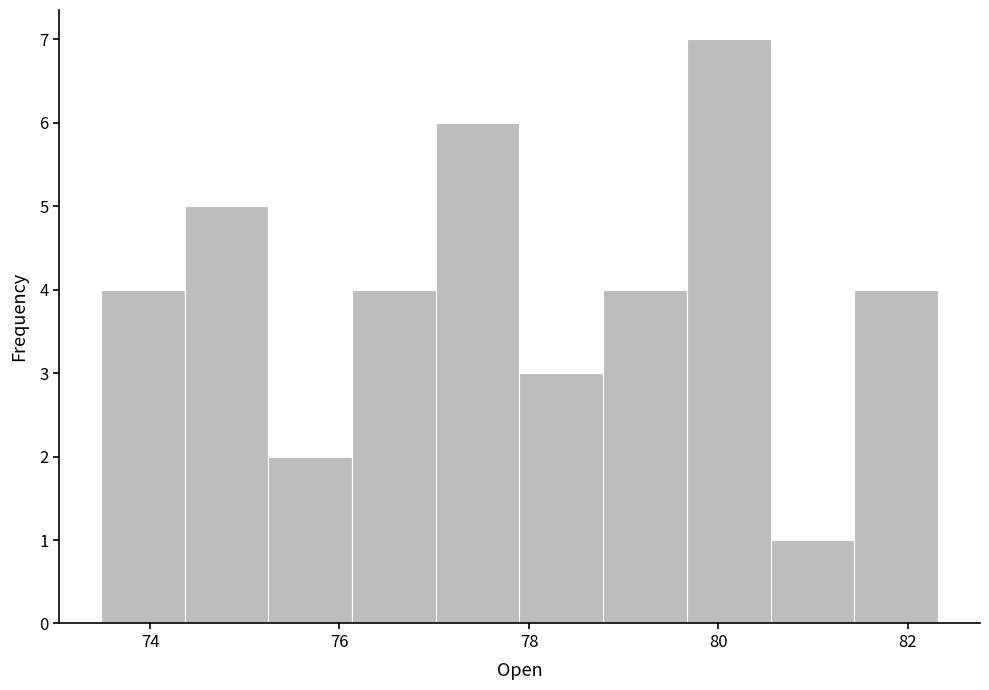

What is the height of the bar covering 74.4 to 75.2 on the x-axis? Neither the bar edges nor the heights are printed on the chart, so give them approximately, as read against the axes.

5